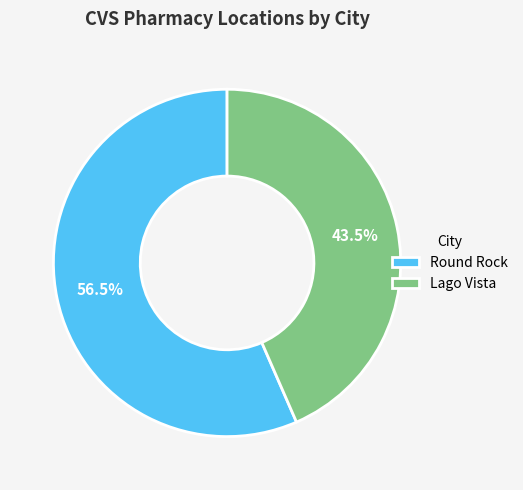

Rank the categories by value from lowest to highest.

Lago Vista, Round Rock